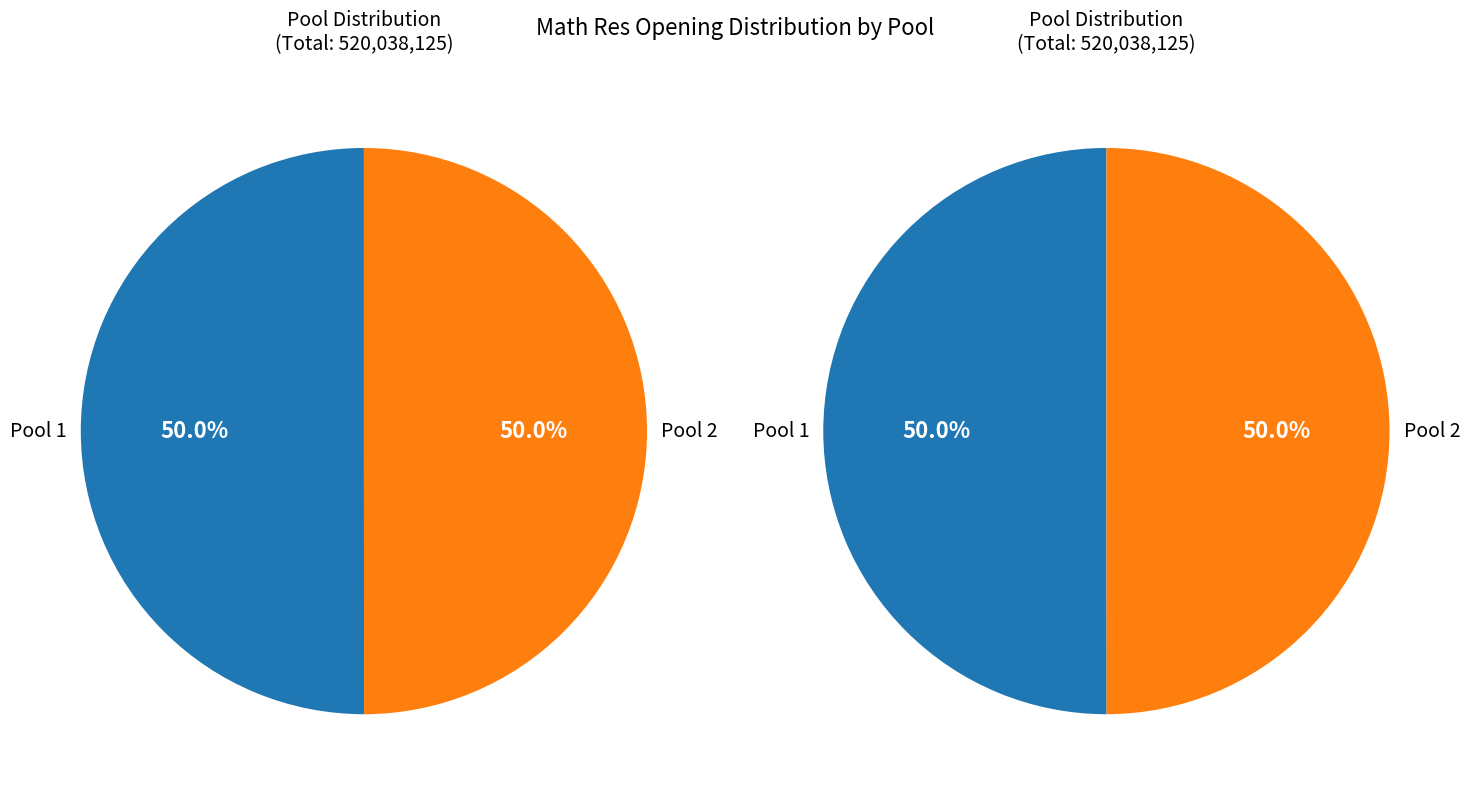

How many segments does this pie chart have?

2